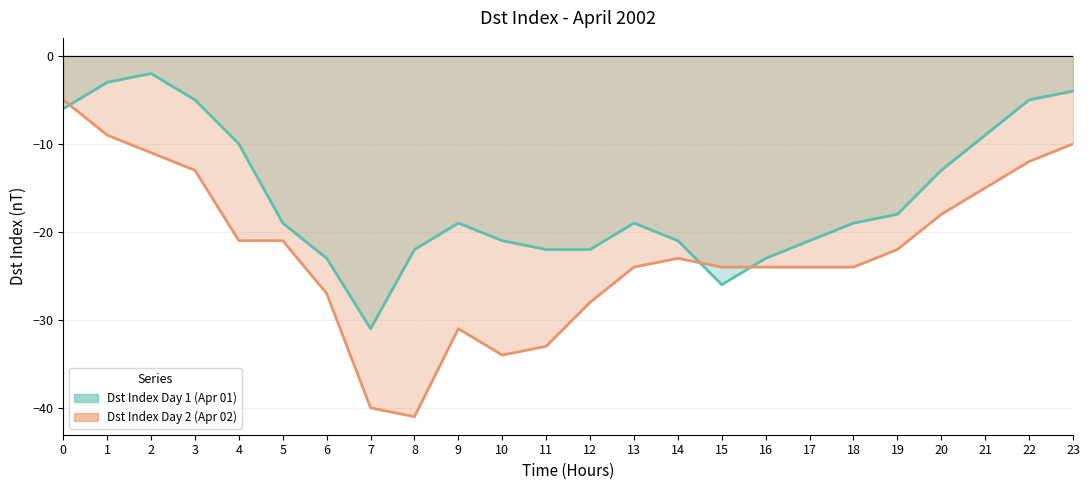

What are all the series names shown in the legend?

Dst Index Day 1 (Apr 01), Dst Index Day 2 (Apr 02)